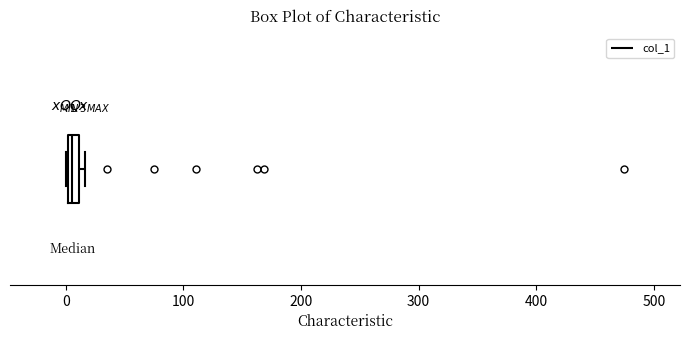

Where is the right edge of the box on the x-axis? The values are not printed on the chart, so give them approximately, as read against the axis.

10